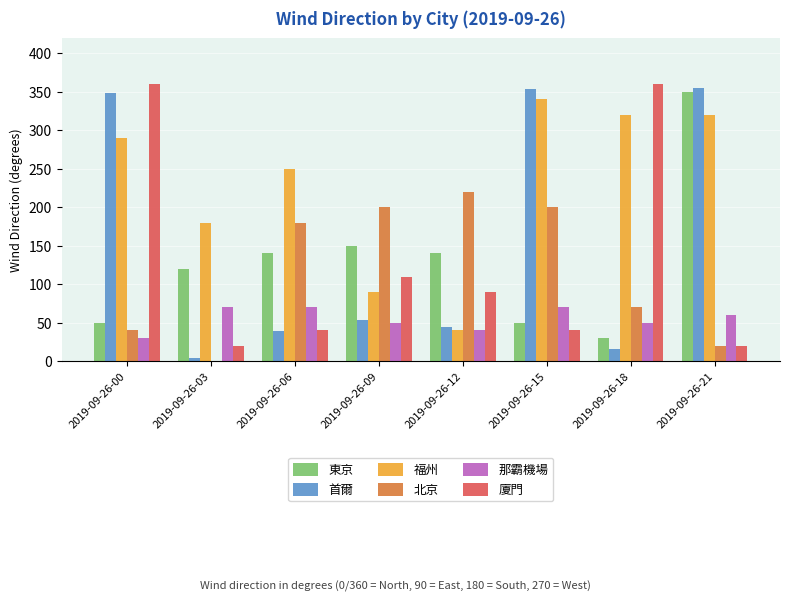

The value of 廈門 at 2019-09-26-06 is 22. True or false?

False